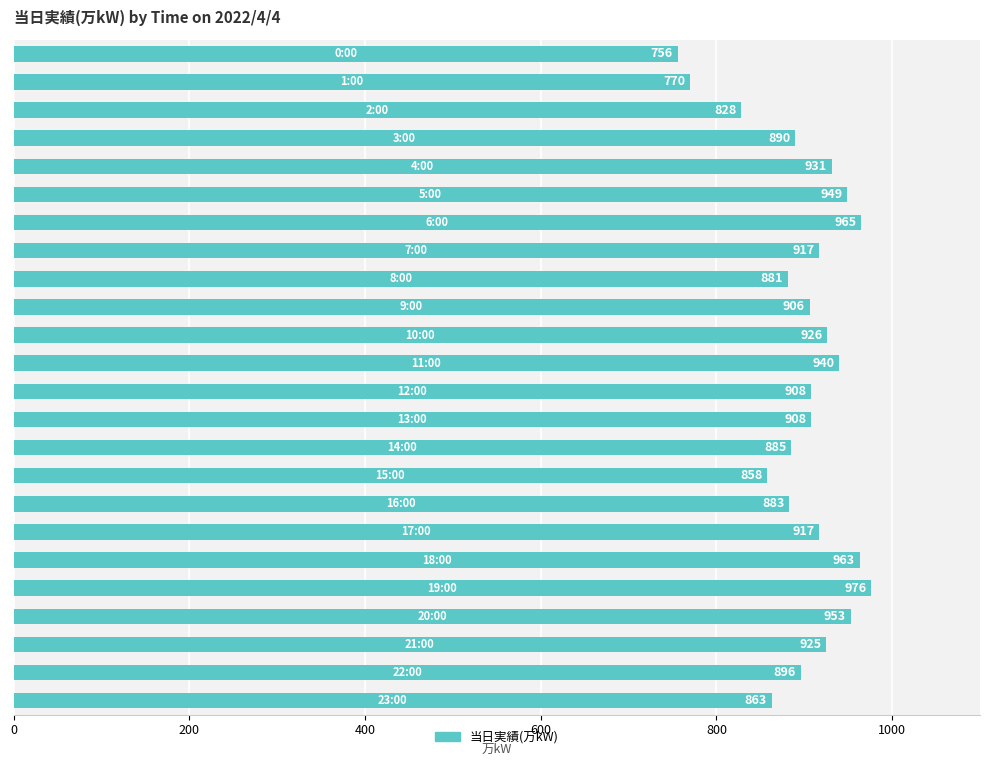

What is the difference between the maximum and second lowest values?

206